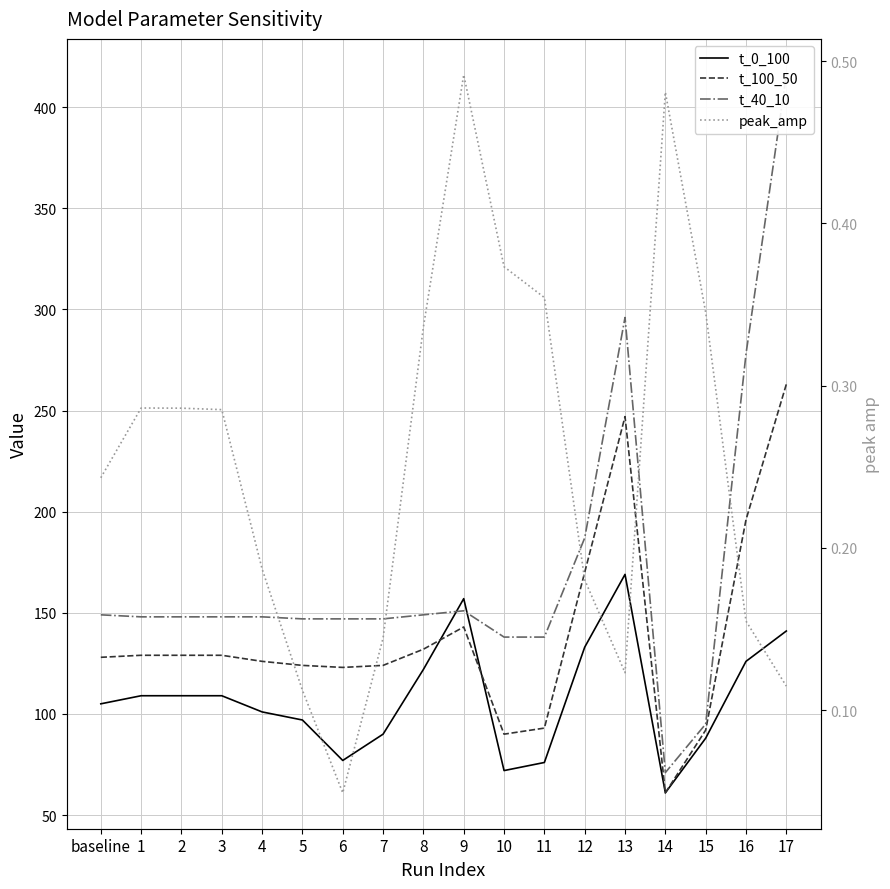

How many data points in t_40_10 are less than 148?

7